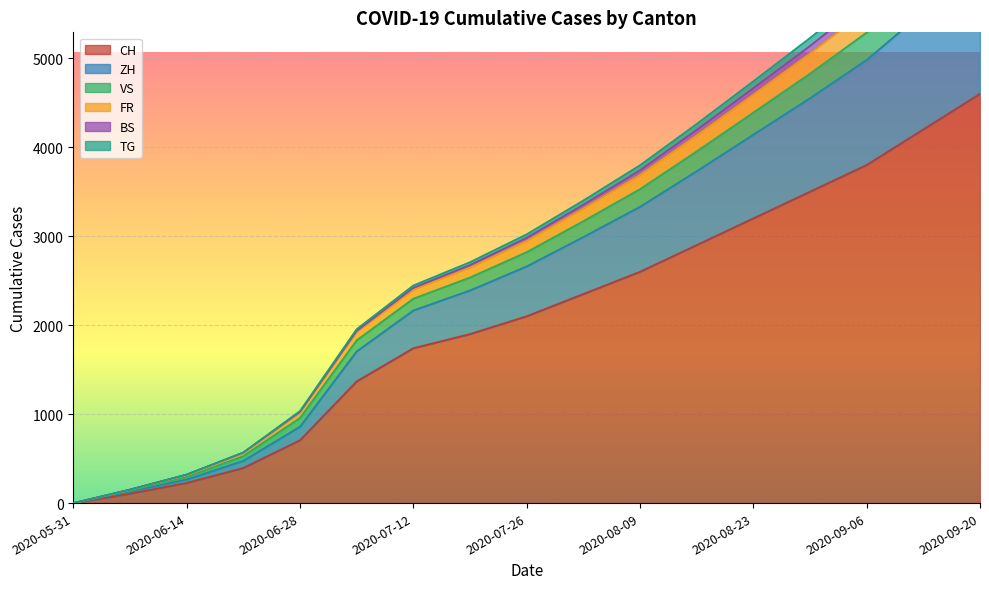

The ZH series shows 327 at 2020-06-28. True or false?

False